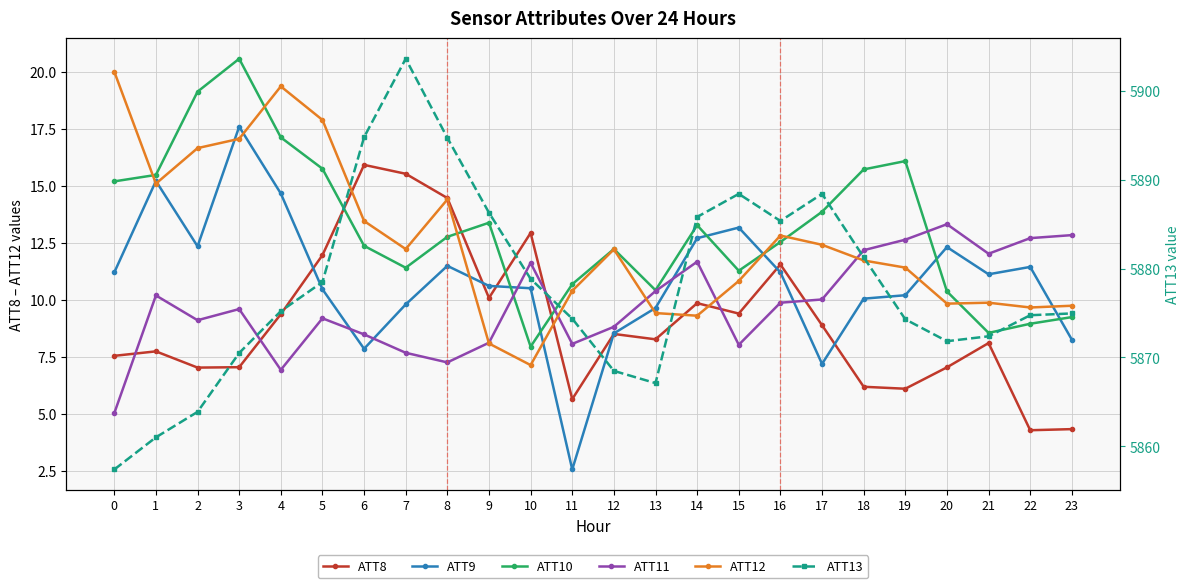

True or false: ATT12 has more than 1 points higher than both neighbors.

True